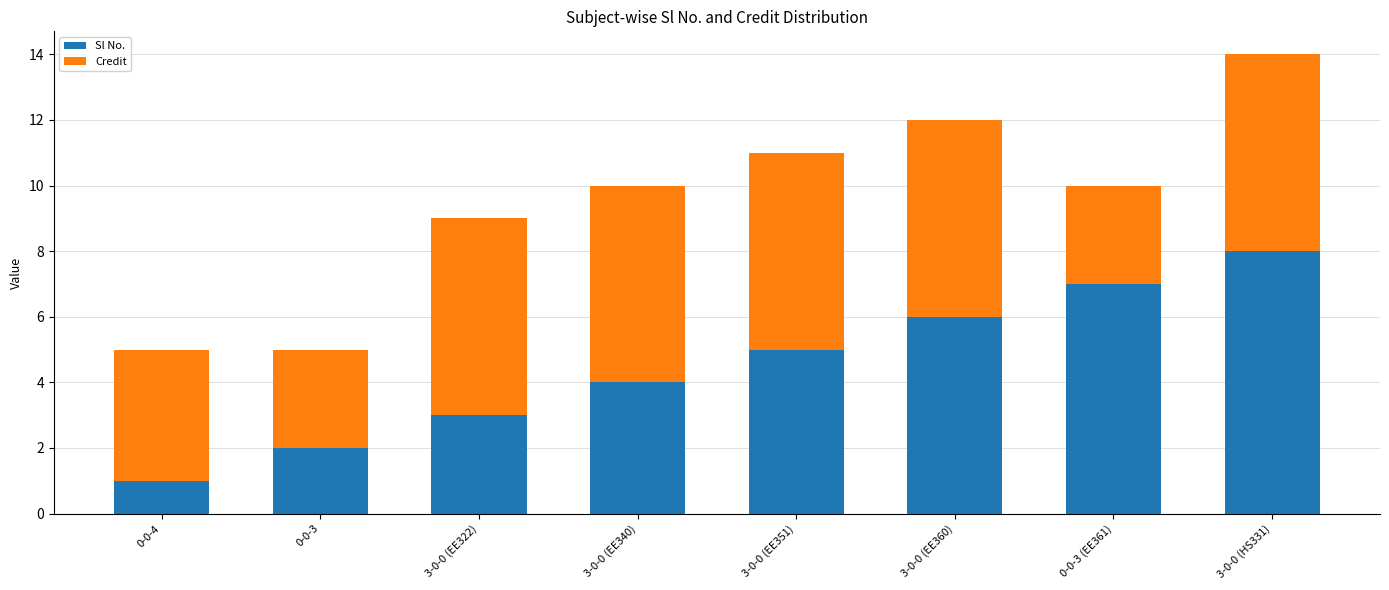

At which category is the sum across all series the highest?

3-0-0 (HS331)